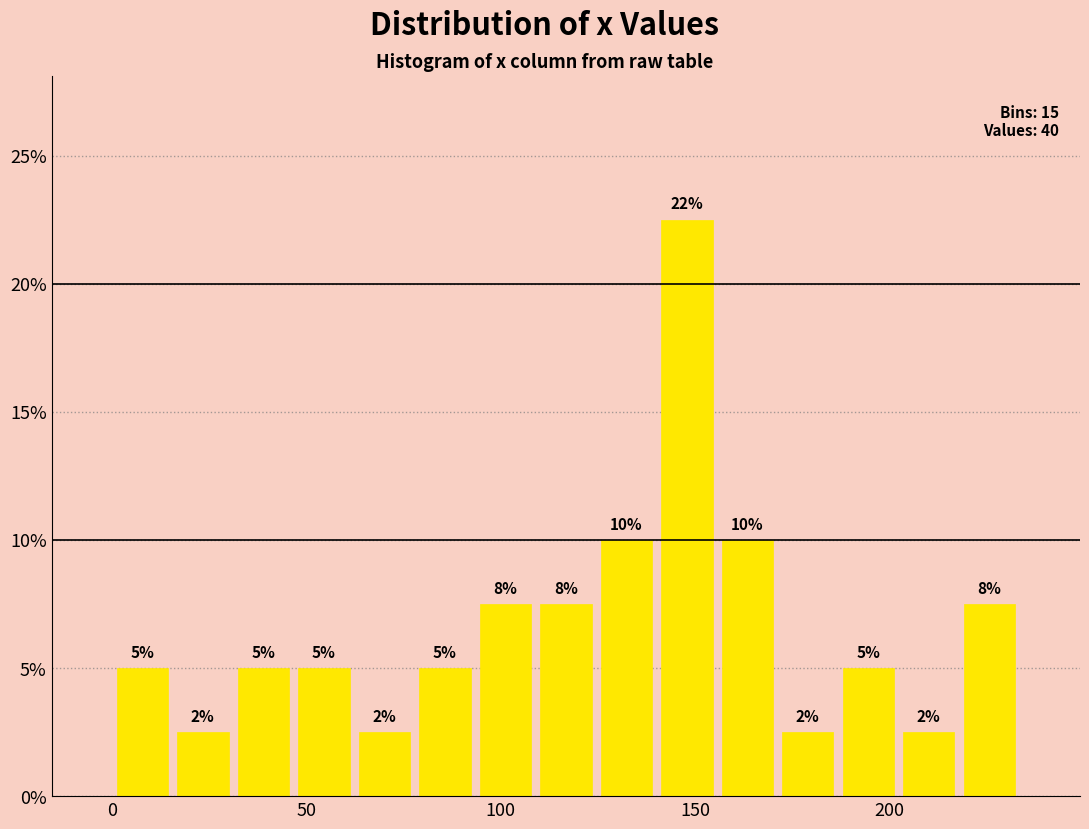

Read against the x-axis, roughly where is the centre of the tallest bar?

150